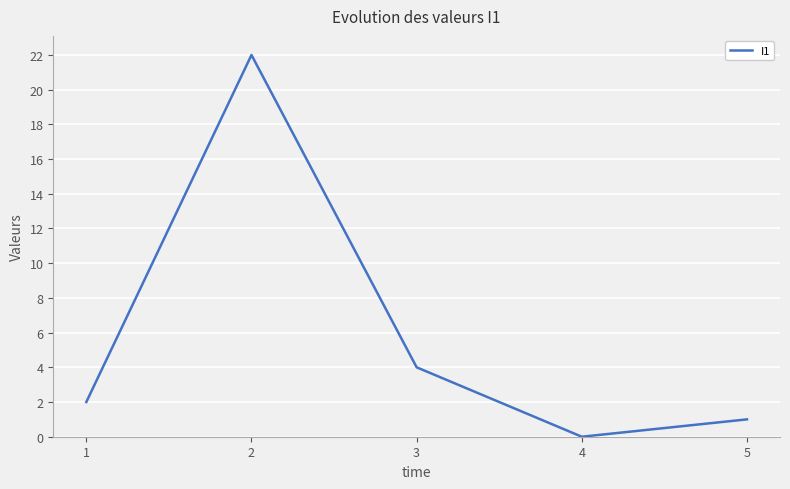

Reading left to right, what are all the values shown in this chart?

1=2	2=22	3=4	4=0	5=1